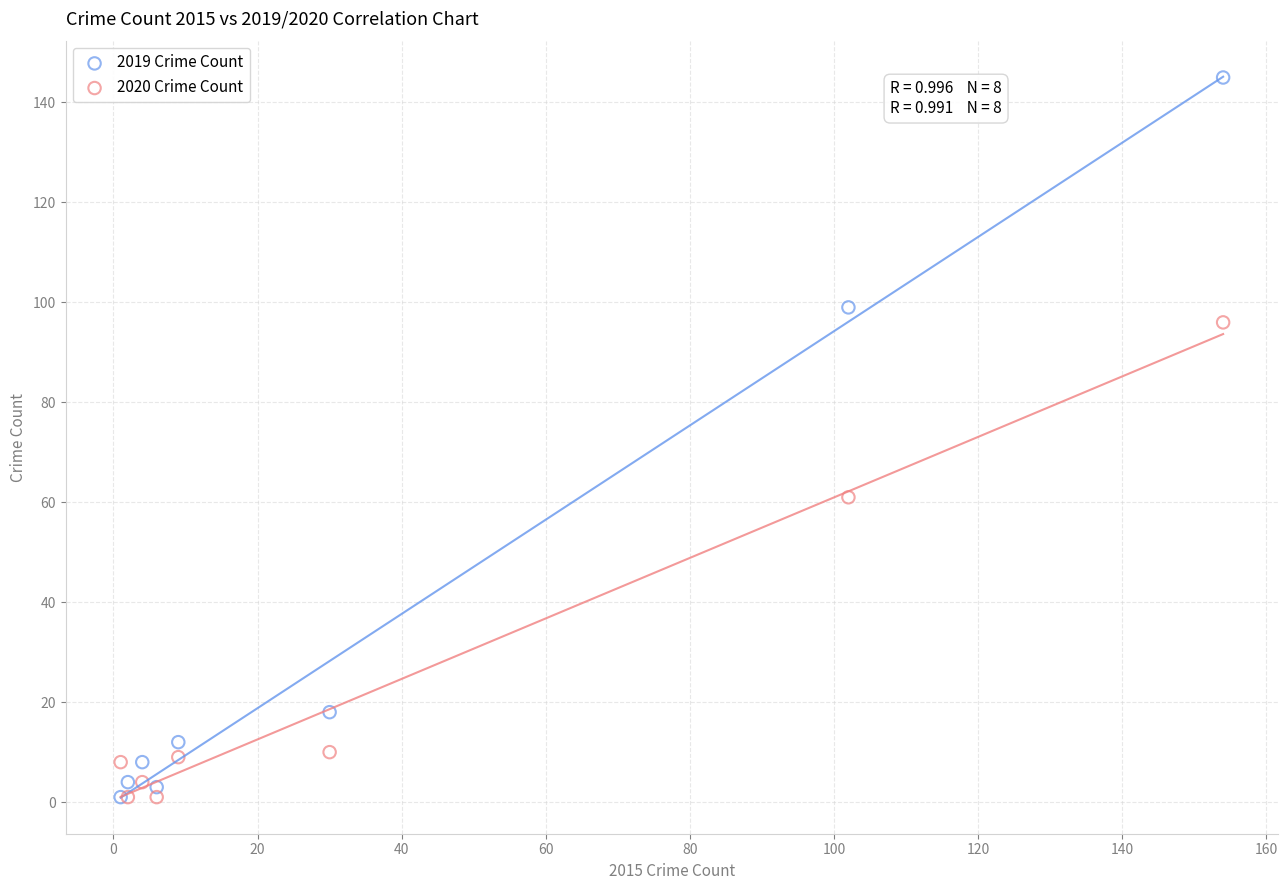

What are all the series names shown in the legend?

2019 Crime Count, 2020 Crime Count